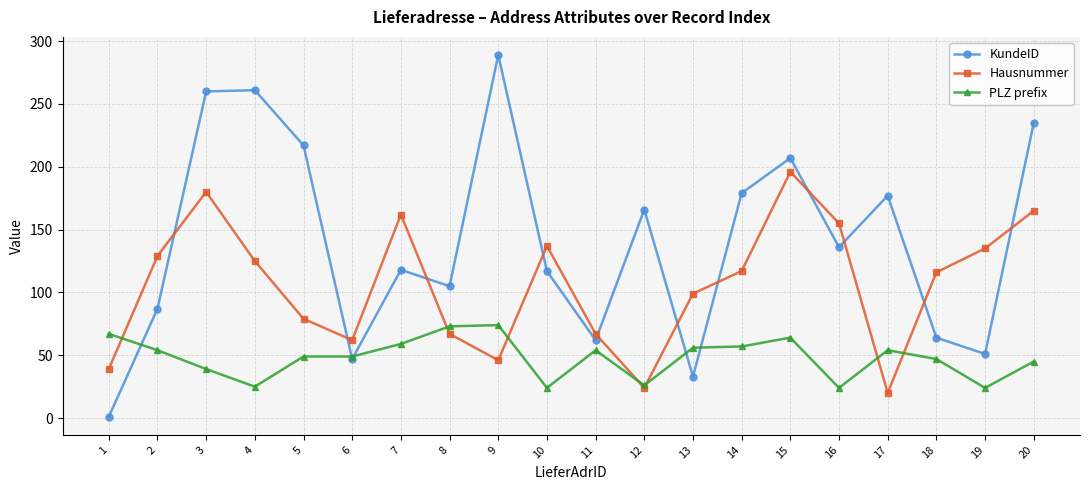

What is the total value across all series at 6?

158